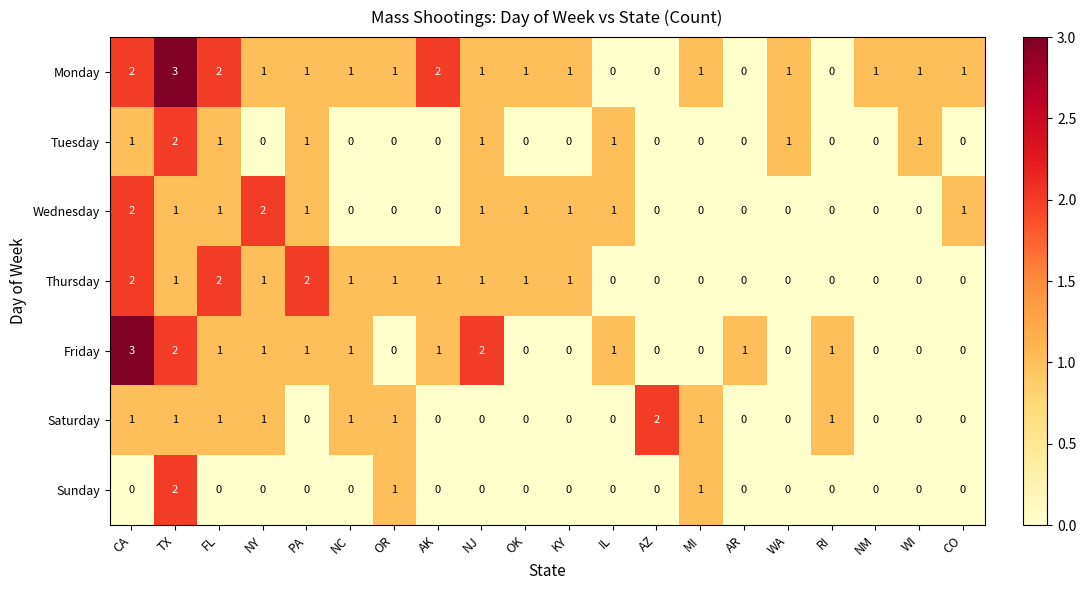

Count the Monday values in the range 1 to 2.

15